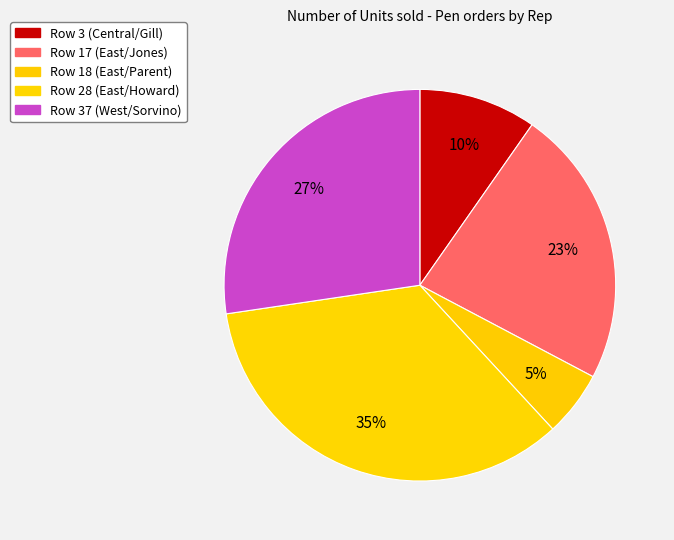

To the nearest percent, what is the average slice percentage?

20%